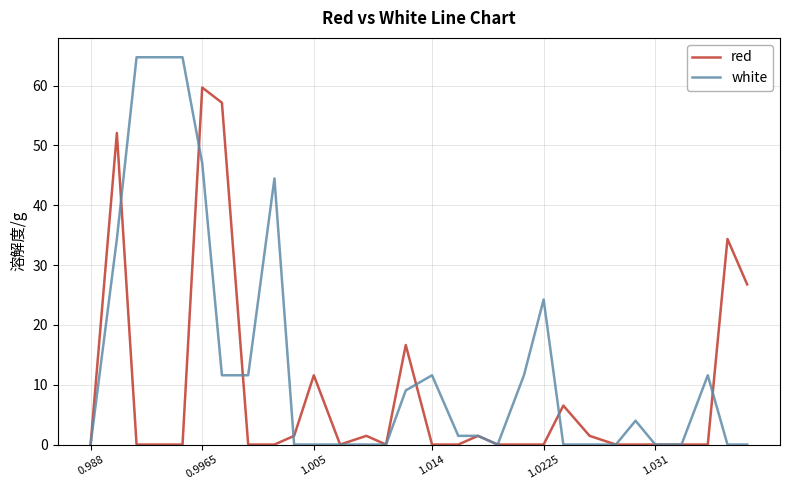

Which series has the largest total across all categories?

white